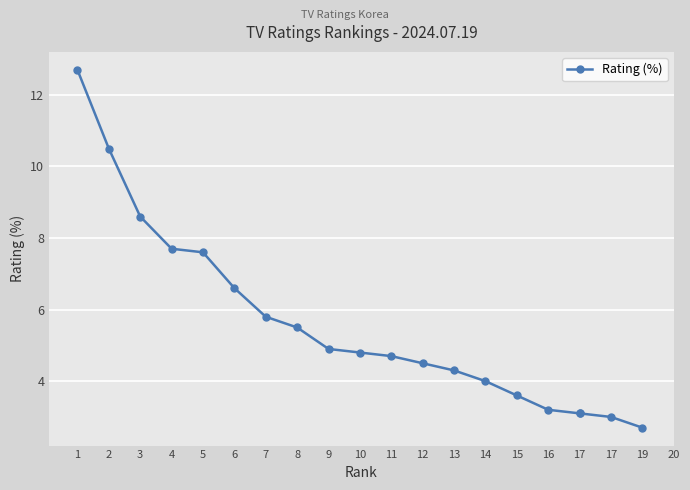

The chart shows a value of 4.8 at 10. True or false?

True